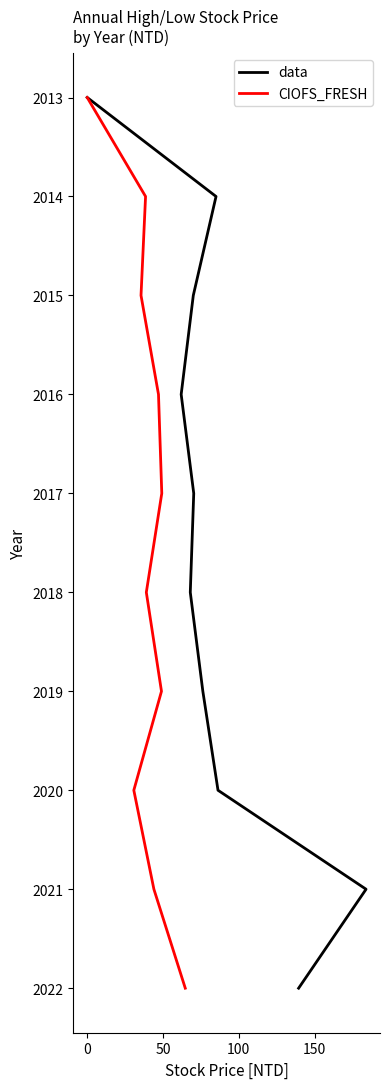

Which series has the largest total across all categories?

data